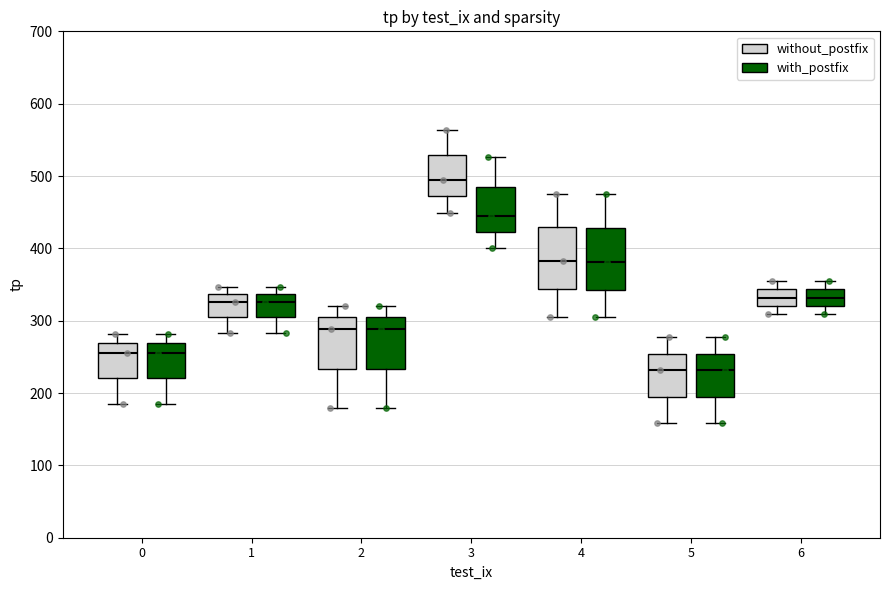

Reading left to right, read every box against the y-axis: the position of its median line, the range the box covers, and the ends of its whiskers. The values are not printed on the chart, so give them approximately, as read against the axis.

0 (without_postfix): median 260, box 220 to 270, whiskers 190 to 280
0 (with_postfix): median 260, box 220 to 270, whiskers 190 to 280
1 (without_postfix): median 330, box 300 to 340, whiskers 280 to 350
1 (with_postfix): median 330, box 300 to 340, whiskers 280 to 350
2 (without_postfix): median 290, box 230 to 300, whiskers 180 to 320
2 (with_postfix): median 290, box 230 to 300, whiskers 180 to 320
3 (without_postfix): median 500, box 470 to 530, whiskers 450 to 560
3 (with_postfix): median 450, box 420 to 490, whiskers 400 to 530
4 (without_postfix): median 380, box 340 to 430, whiskers 310 to 480
4 (with_postfix): median 380, box 340 to 430, whiskers 310 to 480
5 (without_postfix): median 230, box 200 to 250, whiskers 160 to 280
5 (with_postfix): median 230, box 200 to 250, whiskers 160 to 280
6 (without_postfix): median 330, box 320 to 340, whiskers 310 to 360
6 (with_postfix): median 330, box 320 to 340, whiskers 310 to 360